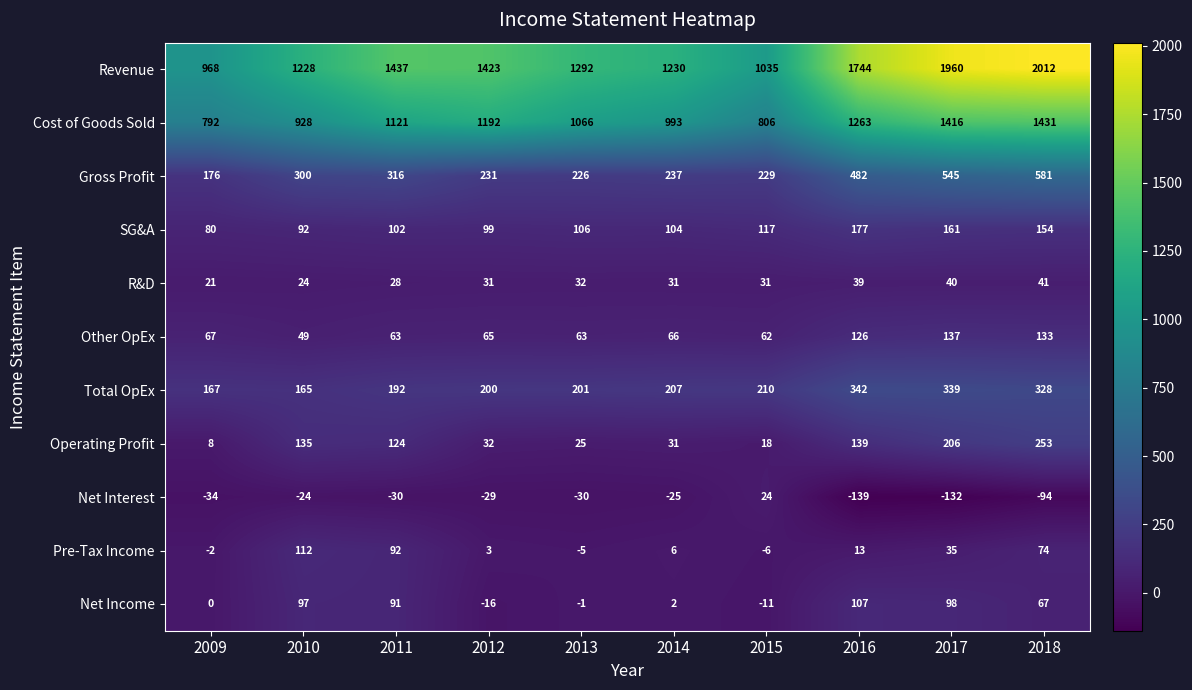

At which category is the sum across all series the highest?

2018